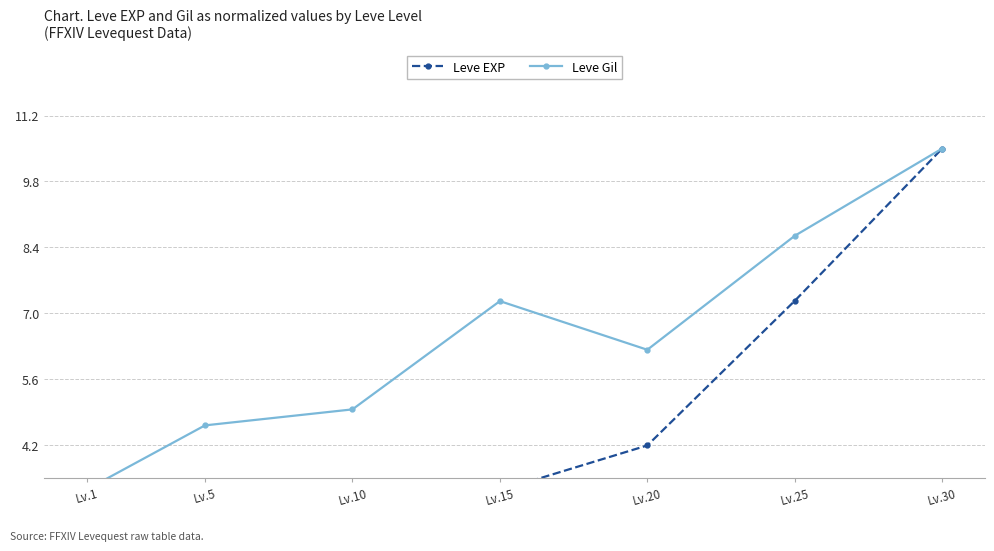

True or false: Leve Gil and Leve EXP cross at least once.

False